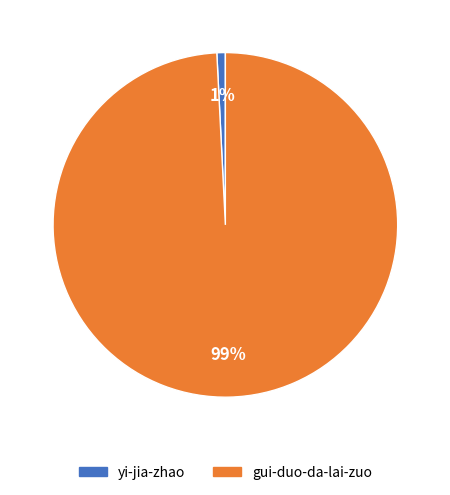

How many segments does this pie chart have?

2